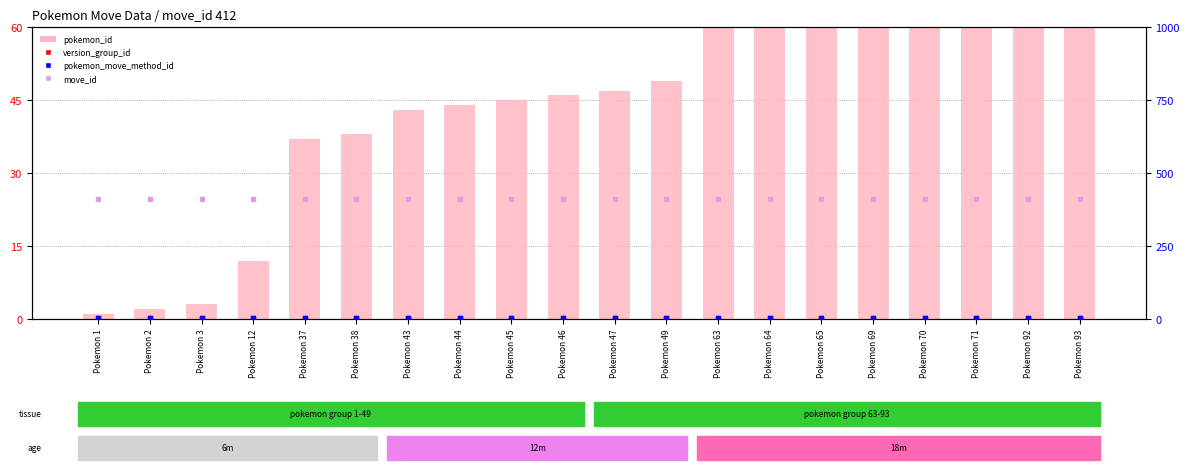

What are all the series names shown in the legend?

pokemon_id, version_group_id, pokemon_move_method_id, move_id